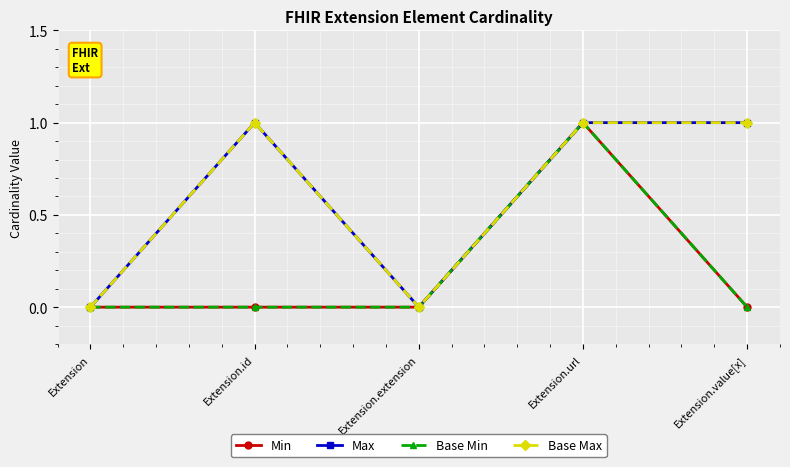

Which series changed the most between Extension and Extension.value[x]?

Max